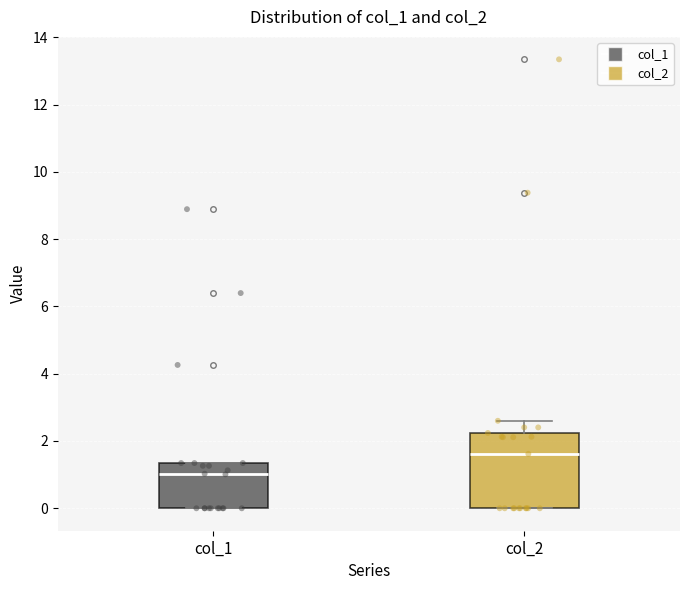

Which box's median line is the lowest?

col_1